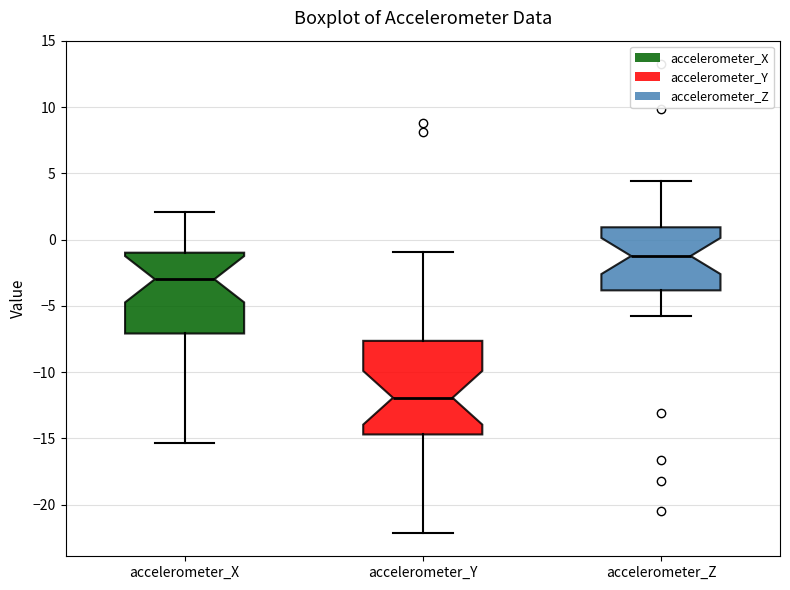

Reading left to right, read every box against the y-axis: the position of its median line, the range the box covers, and the ends of its whiskers. The values are not printed on the chart, so give them approximately, as read against the axis.

accelerometer_X: median -3.0, box -7.0 to -1.0, whiskers -15.5 to 2.0
accelerometer_Y: median -12.0, box -14.5 to -7.5, whiskers -22.0 to -1.0
accelerometer_Z: median -1.0, box -4.0 to 1.0, whiskers -5.5 to 4.5